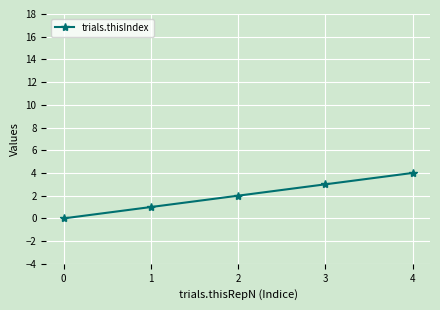

What is the change in value from 3 to 4?

+1